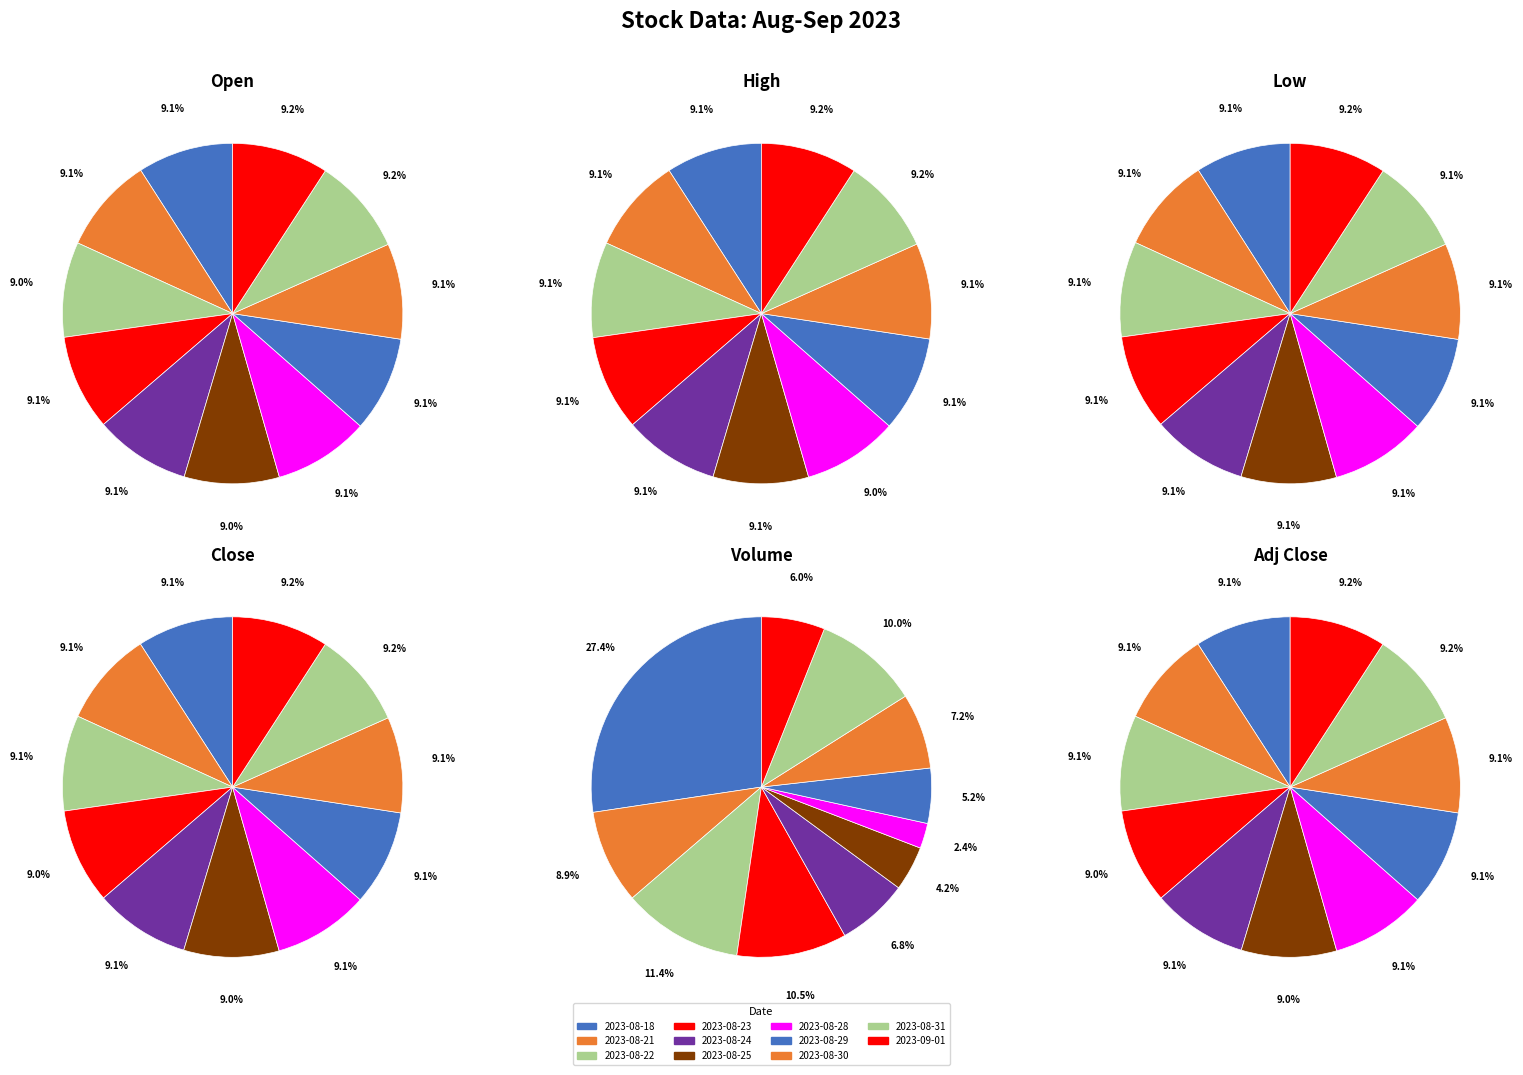

Between 2023-08-24 and 2023-08-25, which series saw the biggest shift?

Volume